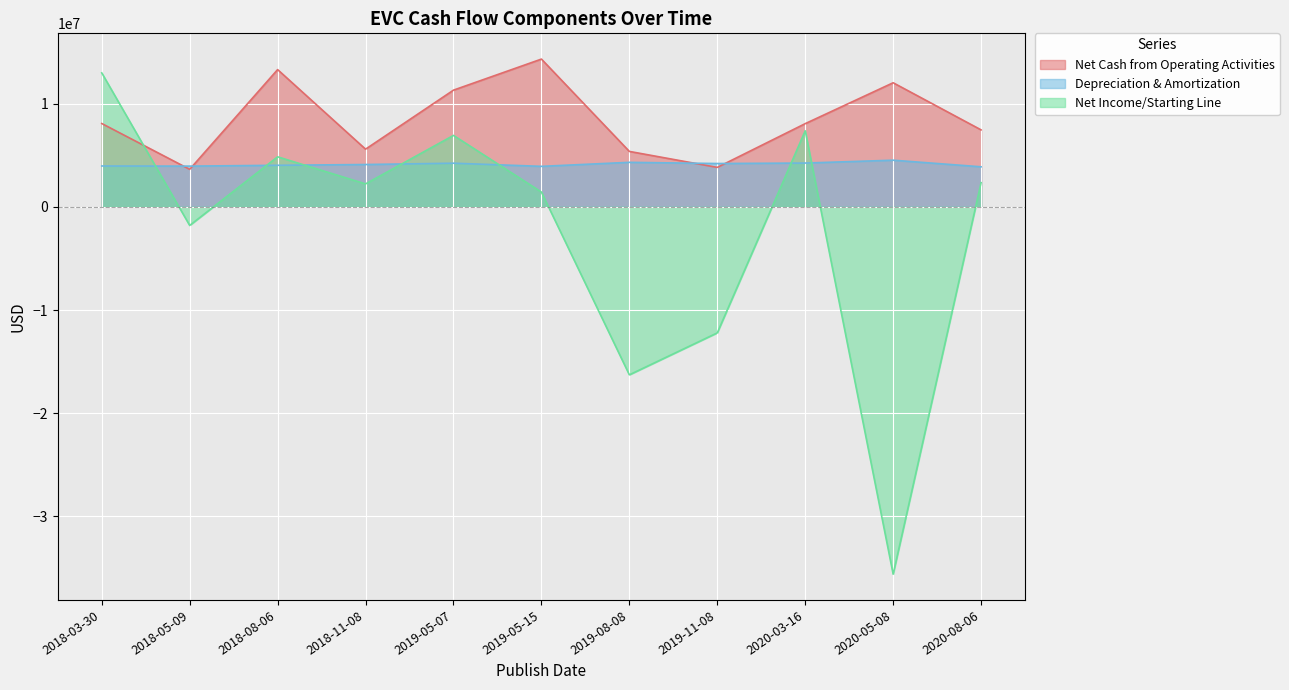

The value of Net Income/Starting Line at 2018-11-08 is 3915921. True or false?

False